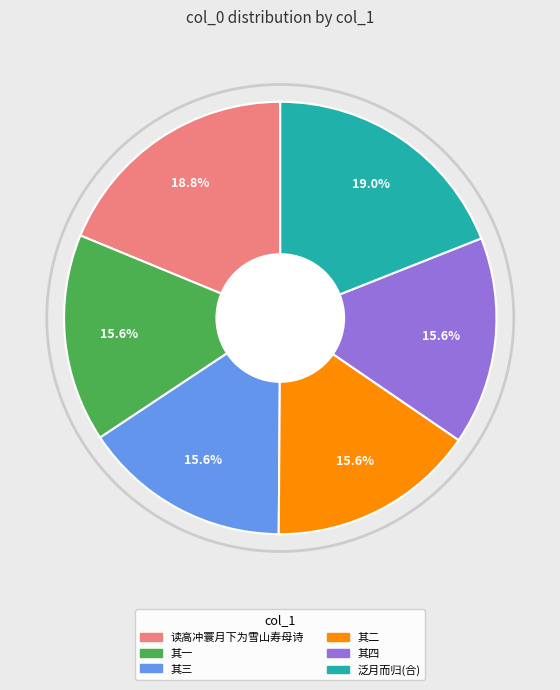

Does any single category account for the majority?

No